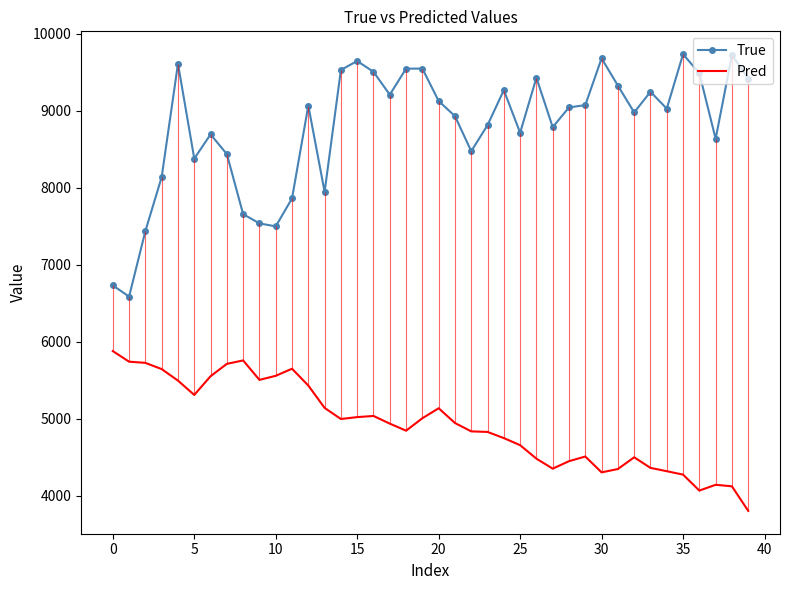

What is the label of the 34th point from the left?

33